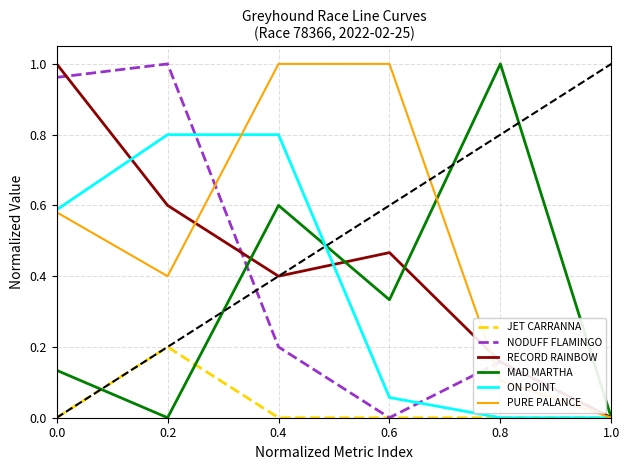

List the labels in order of RECORD RAINBOW value, smallest first.

1.0, 0.8, 0.4, 0.6, 0.2, 0.0